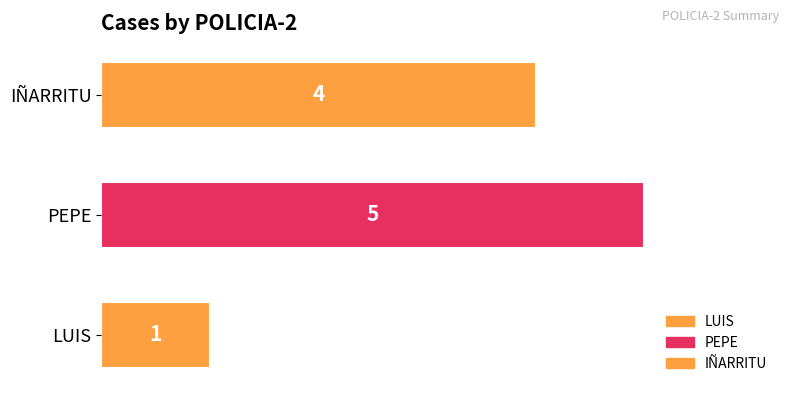

How many data points are less than 4?

1